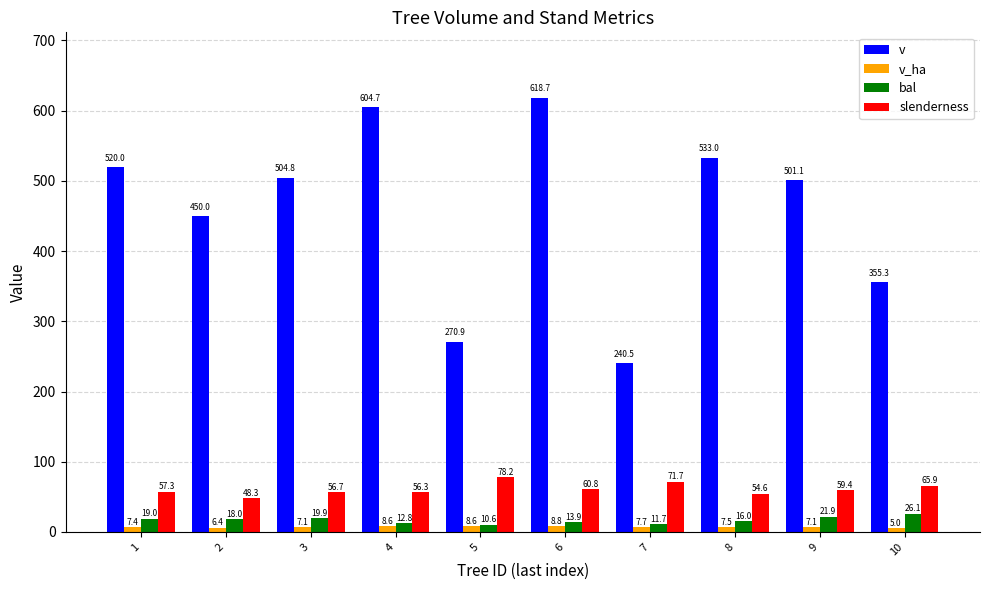

What is the difference between the maximum and minimum values in the bal series?

15.5